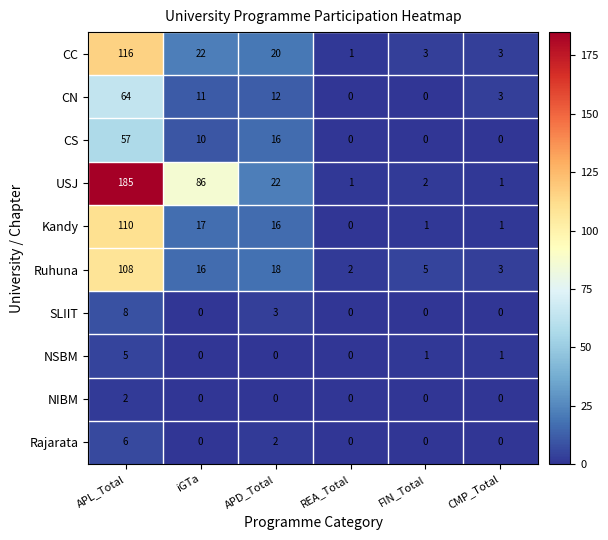

What is the sum of the USJ values at APL_Total and REA_Total?

186